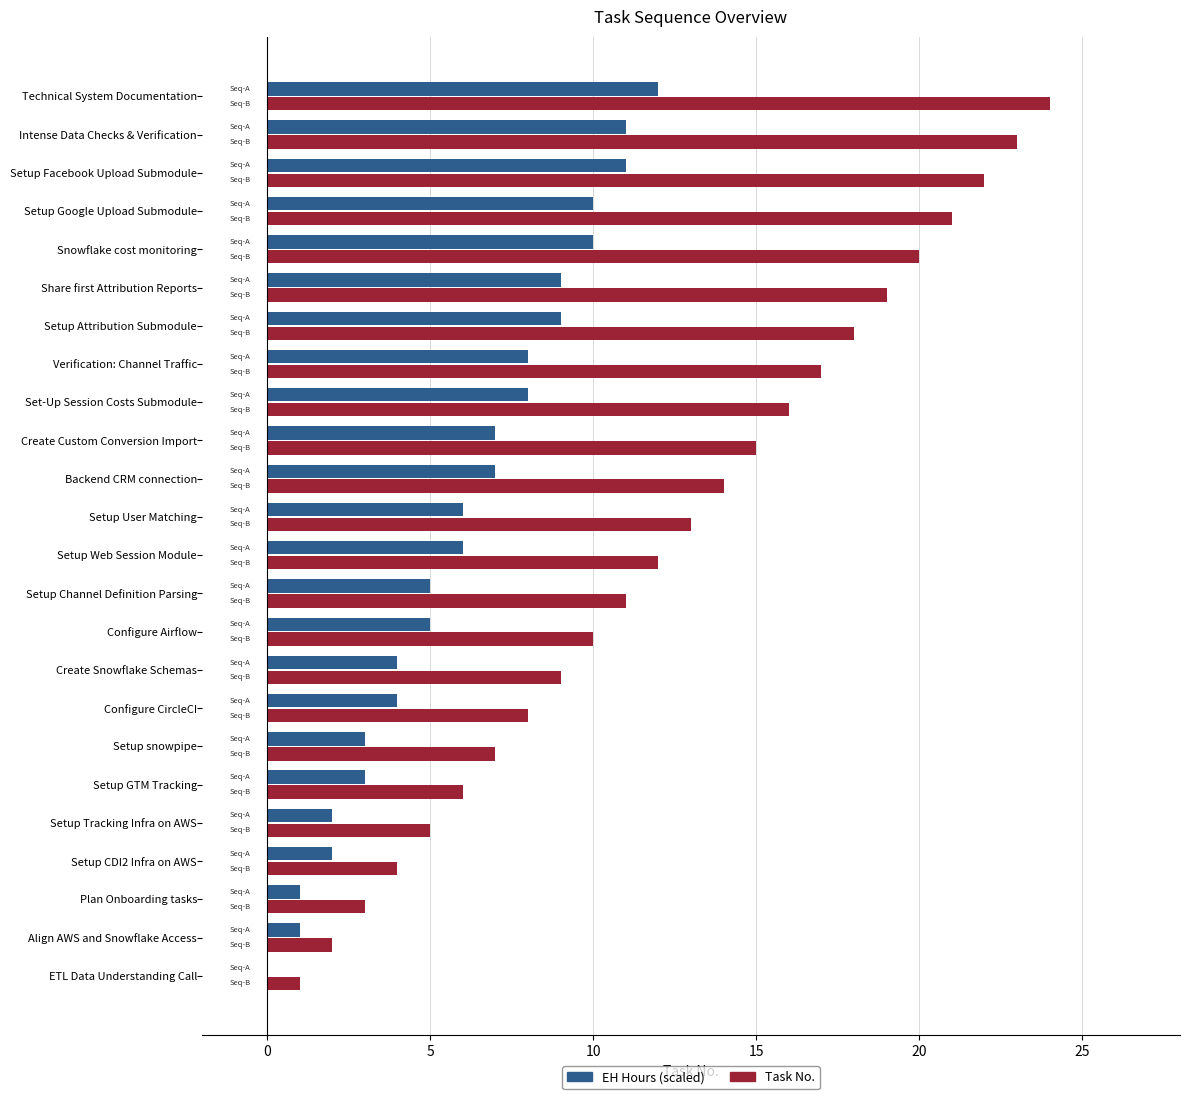

What is the sum of all EH Hours (scaled) values?

144